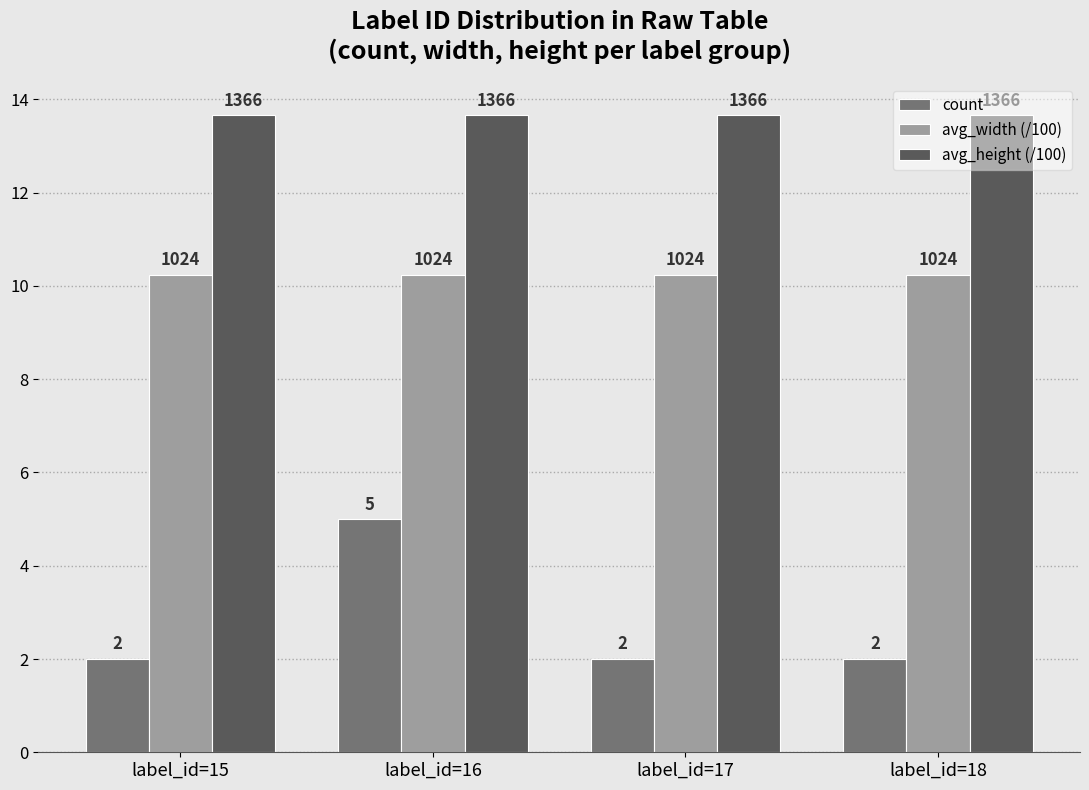

Which category has the highest value across all series?

label_id=15